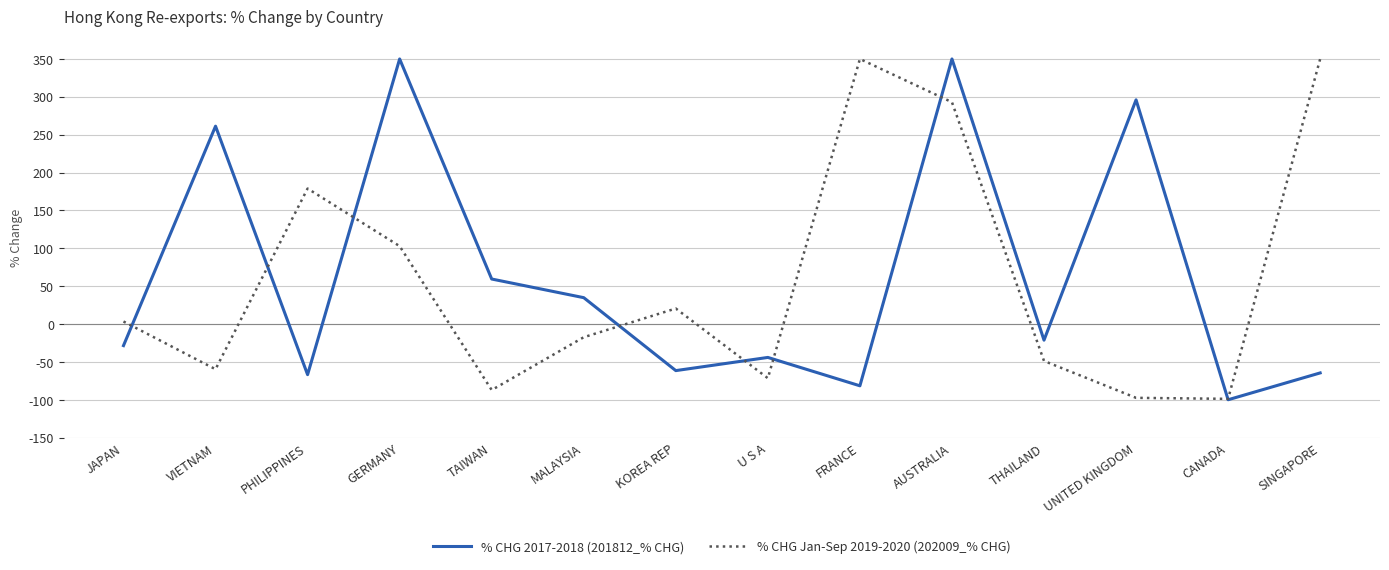

At which category is the sum across all series the highest?

AUSTRALIA